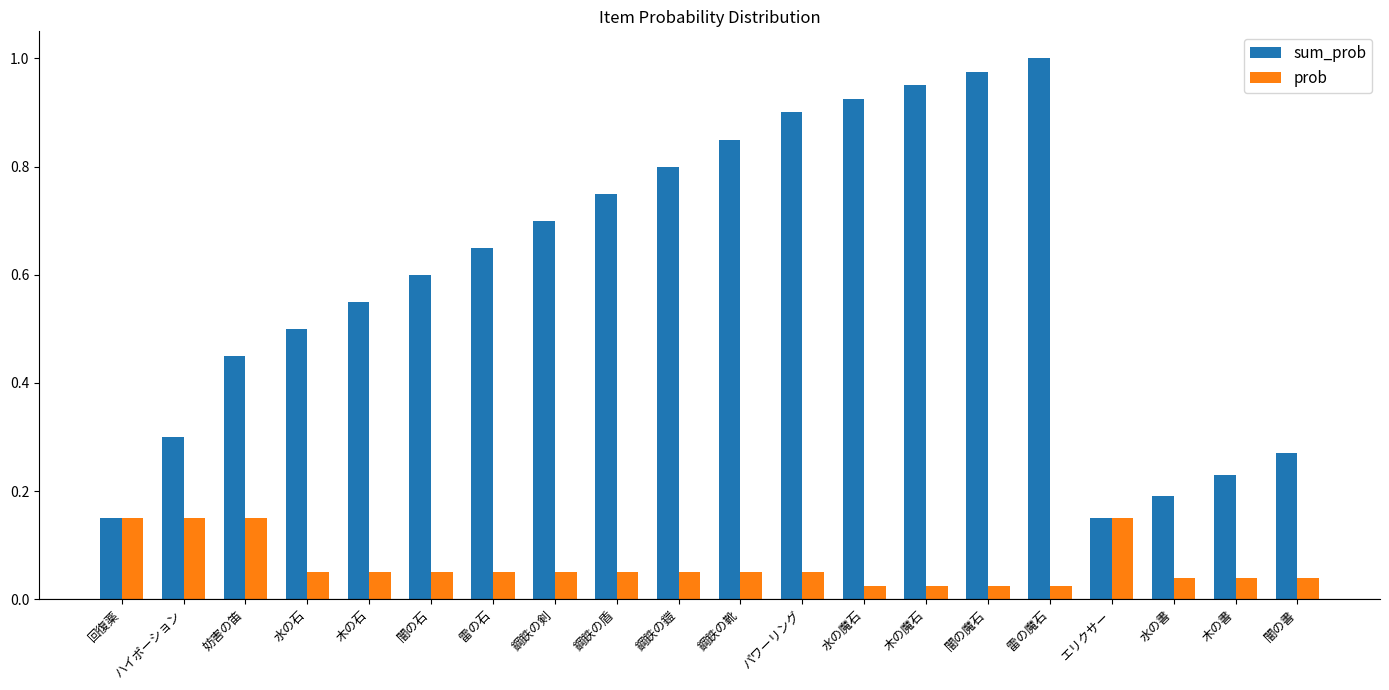

What is the sum of all sum_prob values?

11.9